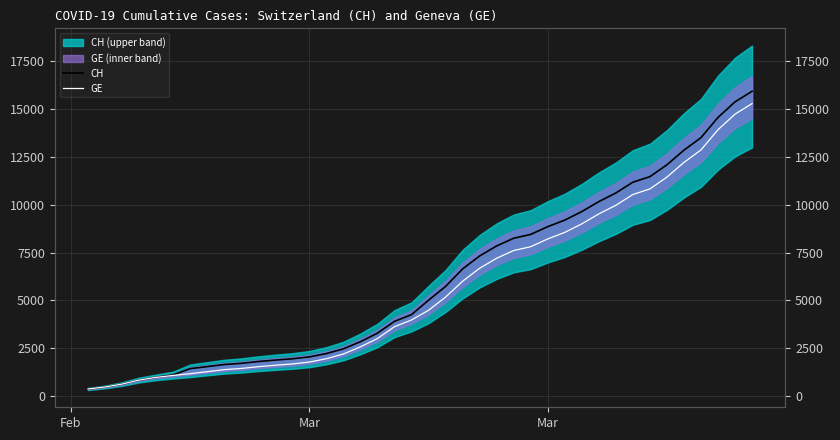

Reading right to left, what are all the values shown in this chart?

CH: 15926	15375	14561	13505	12852	12086	11467	11175	10613	10162	9642	9196	8855	8449	8249	7847	7323	6644	5731	5012	4259	3908	3291	2845	2472	2226	2051	1952	1885	1809	1715	1652	1544	1436	1113	981	840	630	479	375
GE: 15284	14733	13919	12863	12210	11444	10825	10533	9971	9520	9000	8554	8213	7807	7607	7205	6681	6002	5174	4485	3978	3627	3010	2574	2201	1955	1780	1681	1614	1538	1447	1384	1278	1171	1083	981	840	630	479	375